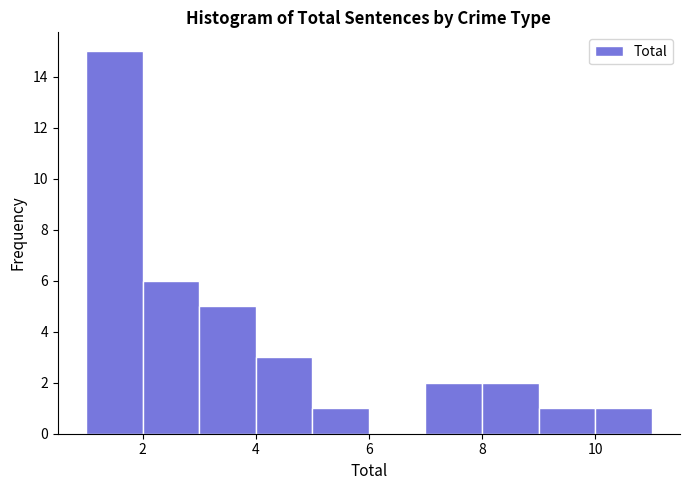

What is the height of the bar covering 10 to 11 on the x-axis? The values are not printed on the chart, so give them approximately, as read against the axis.

1